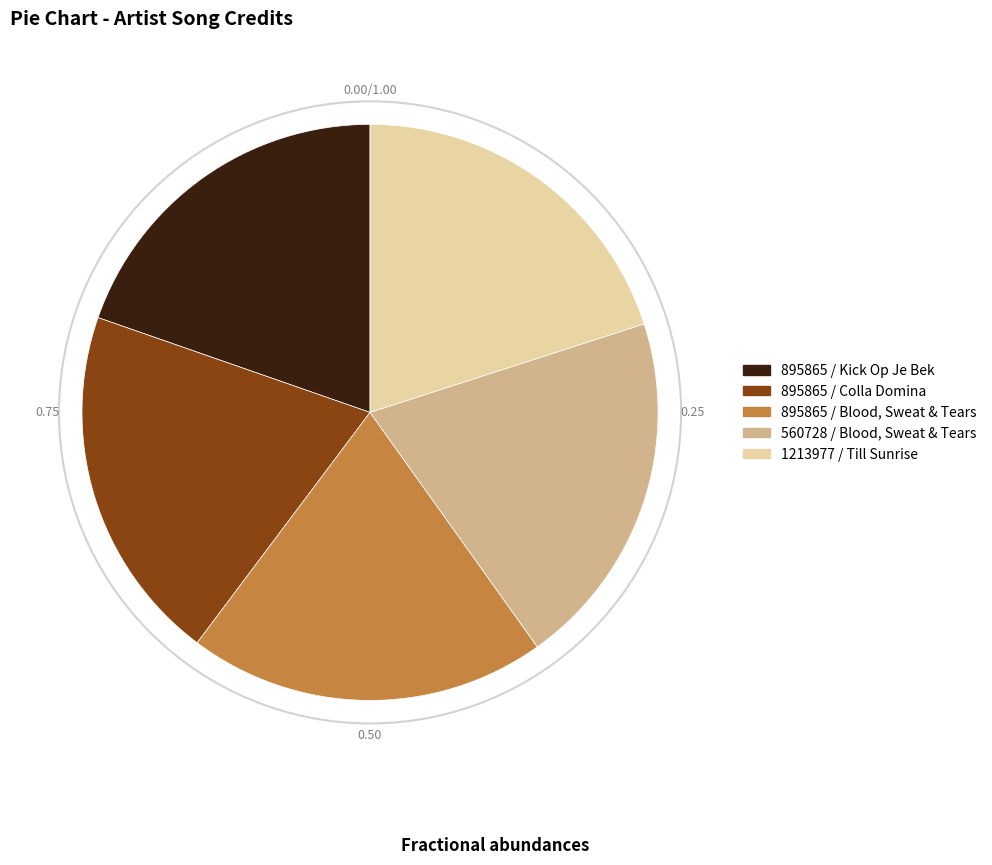

Count the number of slices in the pie.

5